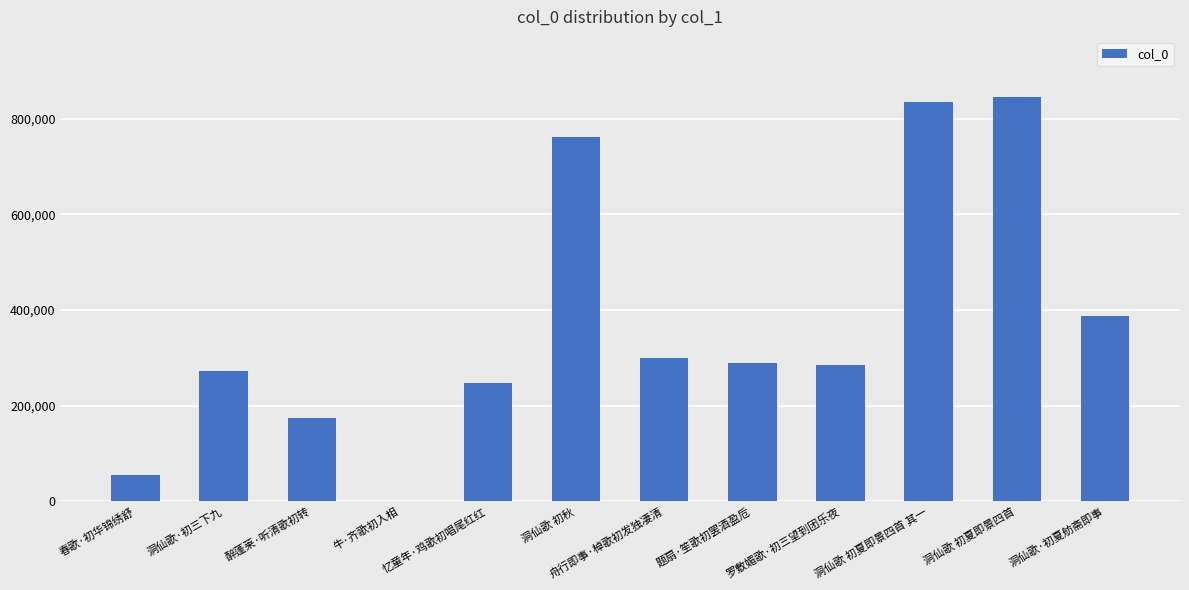

What is the greatest value displayed?

844182